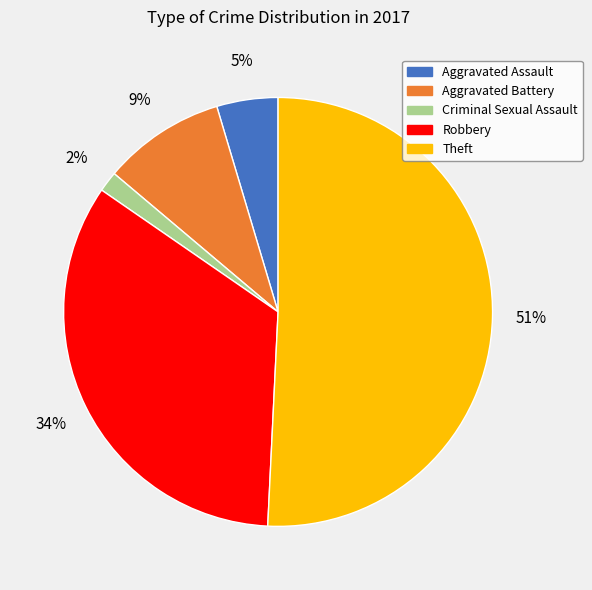

To the nearest percent, what is the average slice percentage?

20%